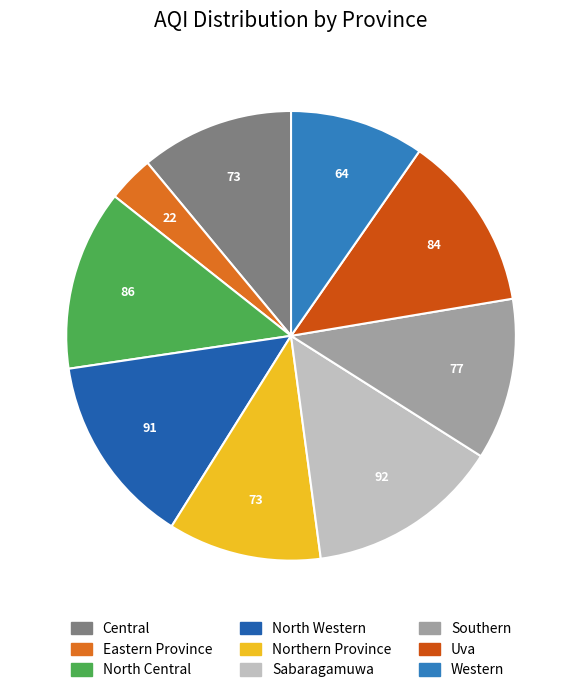

What is the smallest slice in the pie chart?

Eastern Province